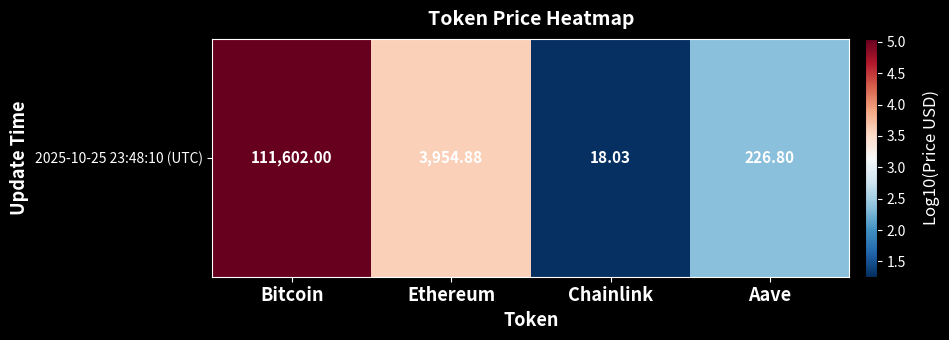

Reading right to left, what are all the values shown in this chart?

2.4	1.3	3.6	5.0